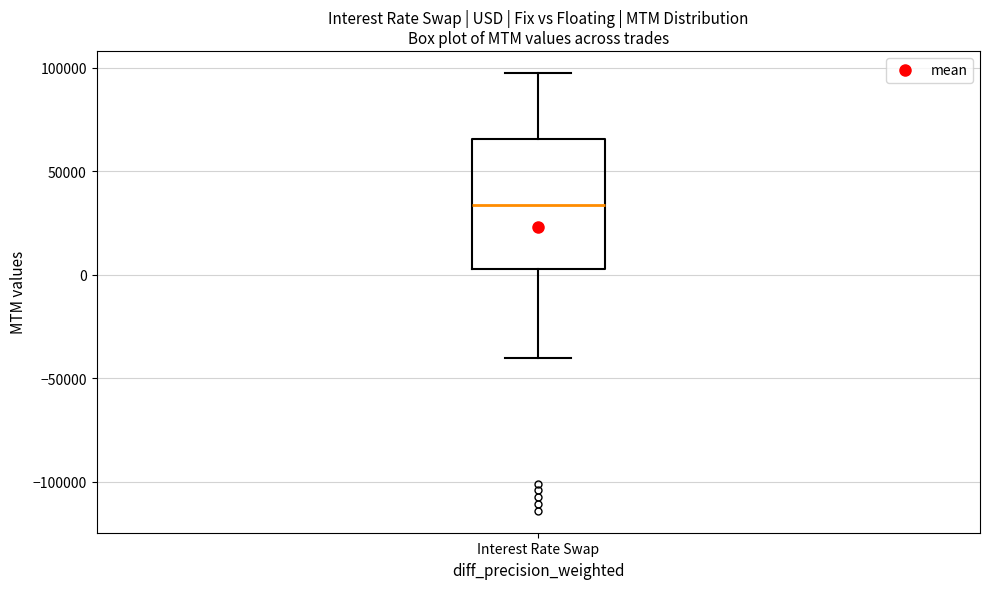

Read this box plot against the y-axis: the position of the median line, the range covered by the box, and the ends of both whiskers. The values are not printed on the chart, so give them approximately, as read against the axis.

median 35000, box 5000 to 65000, whiskers -40000 to 100000